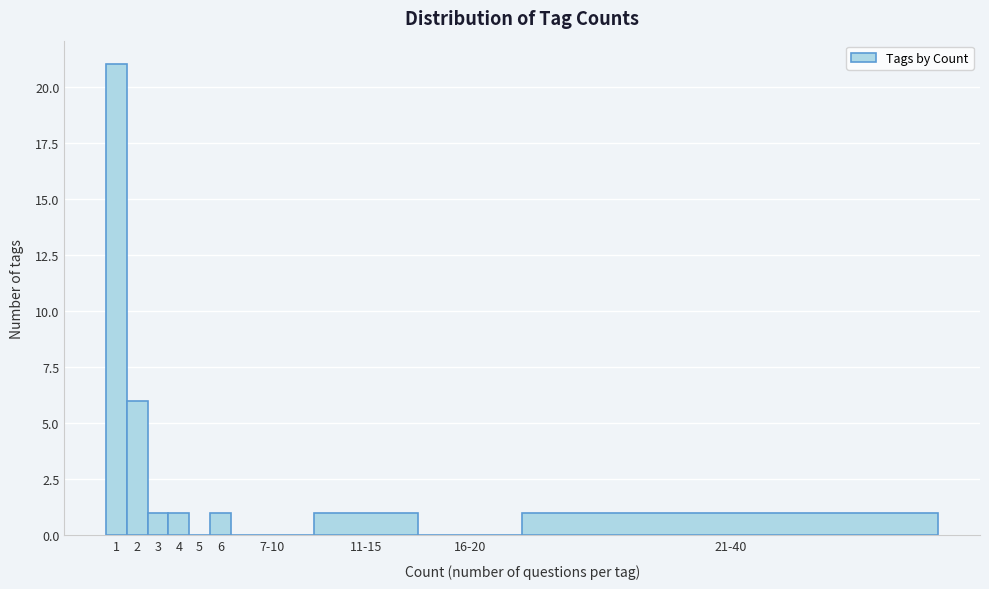

Reading right to left, list all the values displayed in this chart.

21-40=1	16-20=0	11-15=1	7-10=0	6=1	5=0	4=1	3=1	2=6	1=21